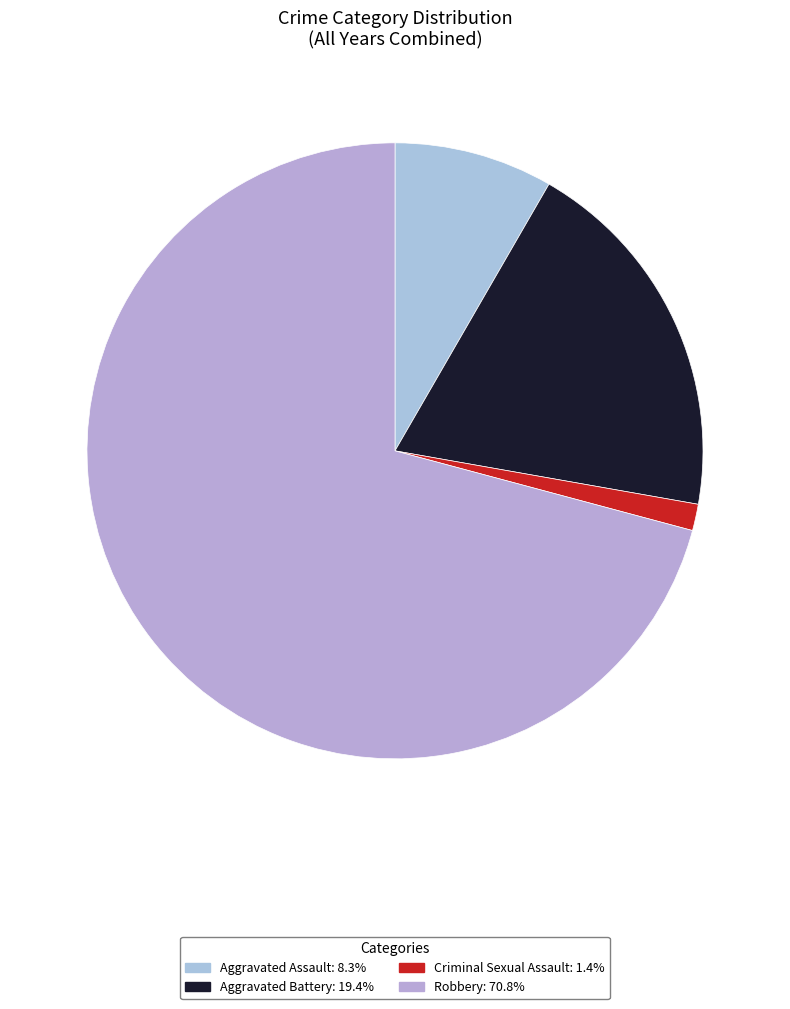

What is the smallest slice in the pie chart?

Criminal Sexual Assault